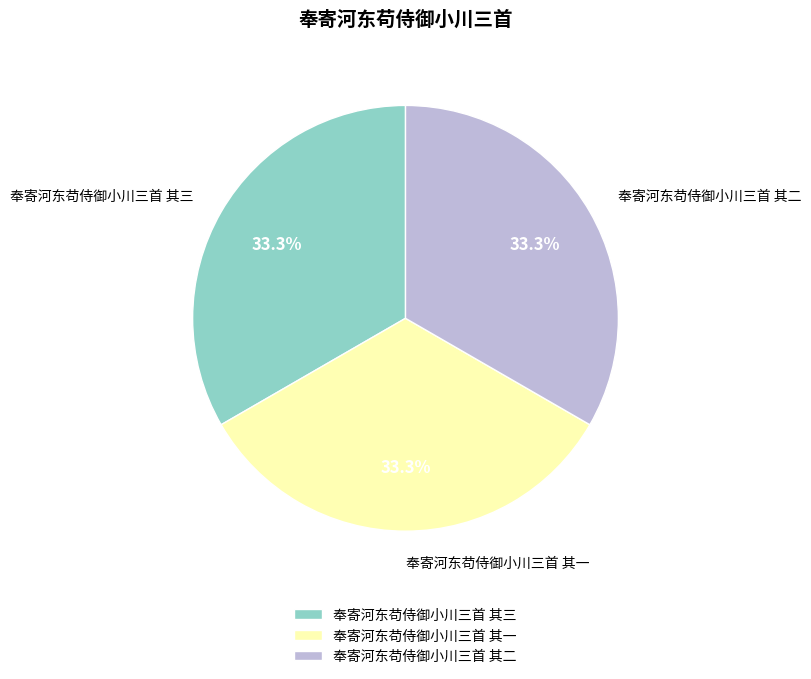

Is the sum of 奉寄河东苟侍御小川三首 其一 and 奉寄河东苟侍御小川三首 其三 greater than half?

Yes